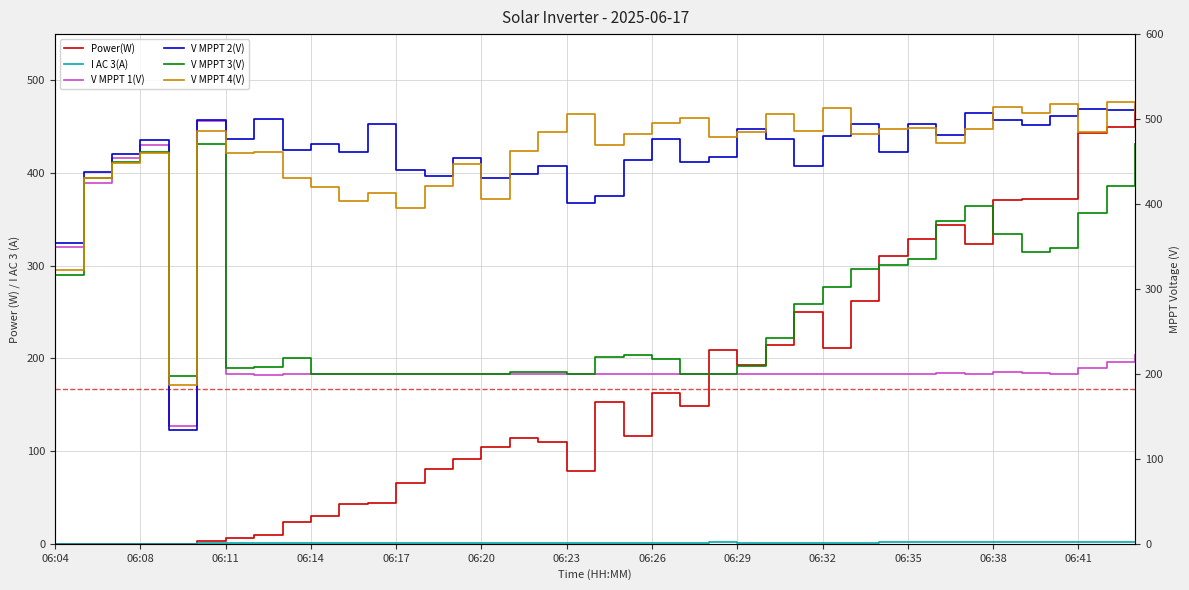

What is the total value across all series at 28?

1763.6